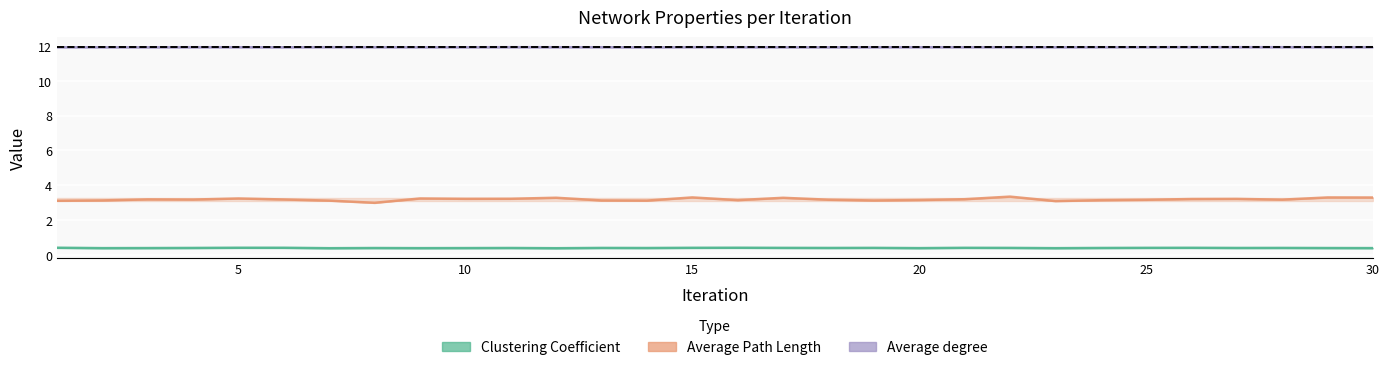

Which series has the widest spread of values?

Average Path Length